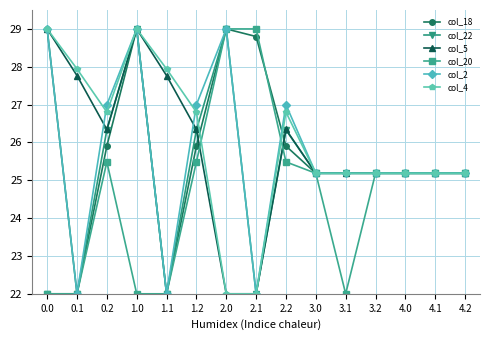

What is the spread (max minus min) of values at 1.2?

1.5